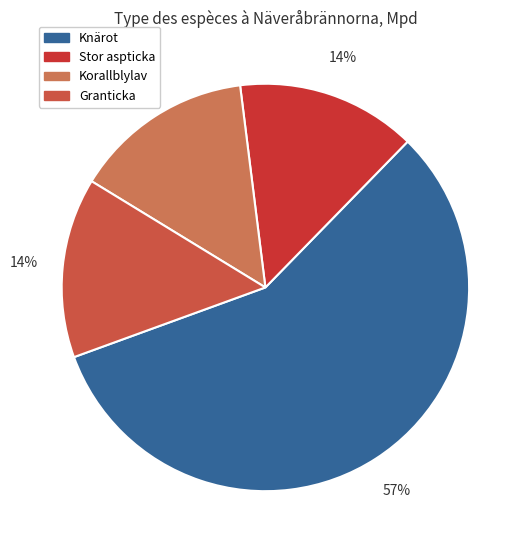

Does any single category account for the majority?

Yes